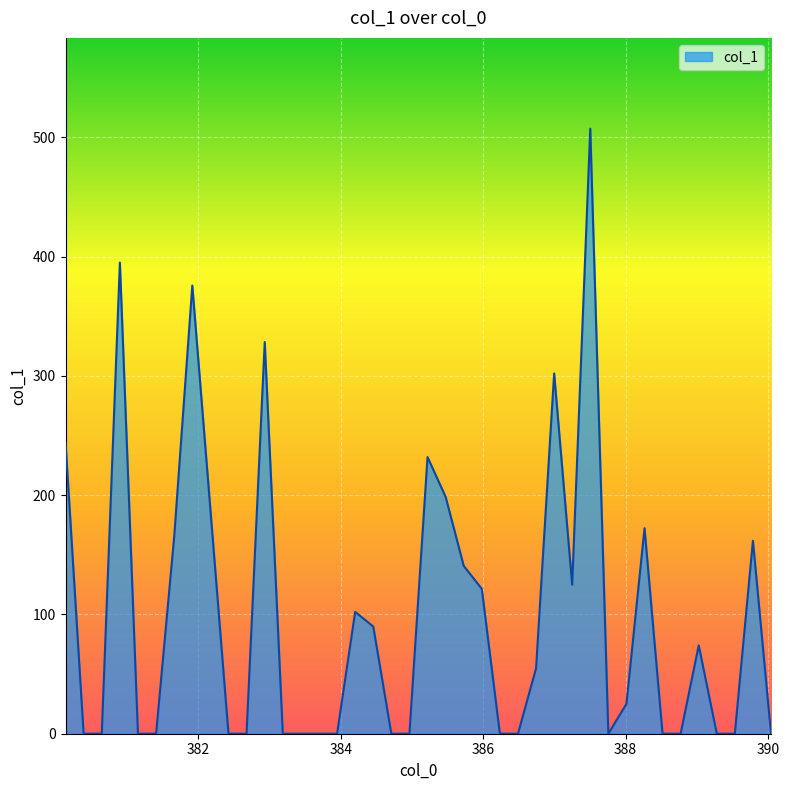

What is the greatest value displayed?

507.3